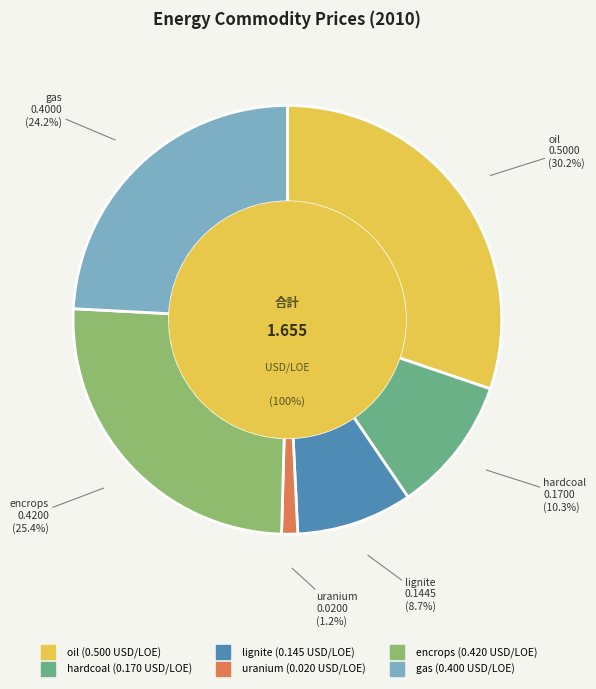

The gas slice represents 24% of the pie. True or false?

True